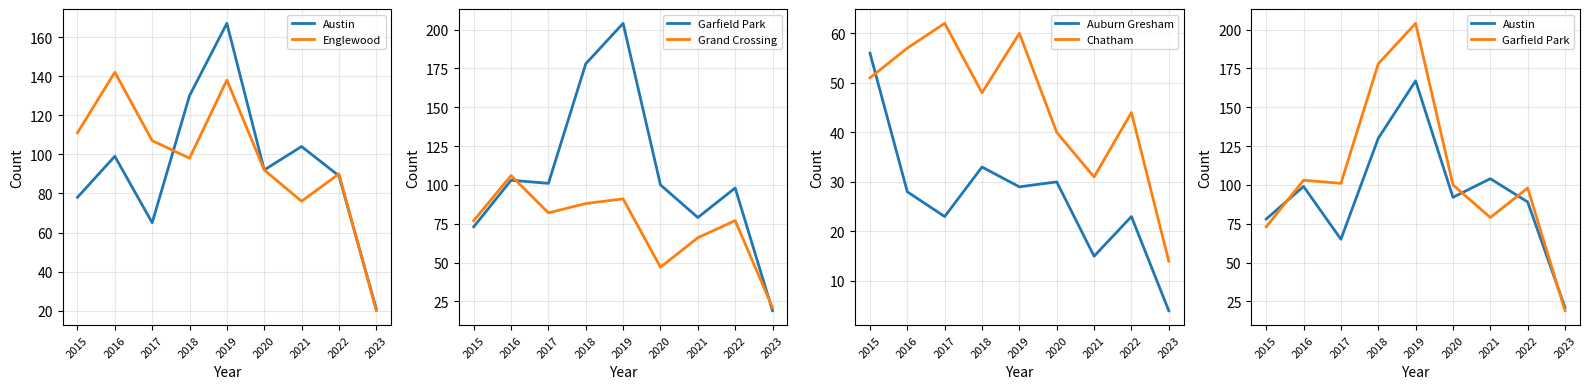

At which category does Garfield Park reach its first local valley?

2017